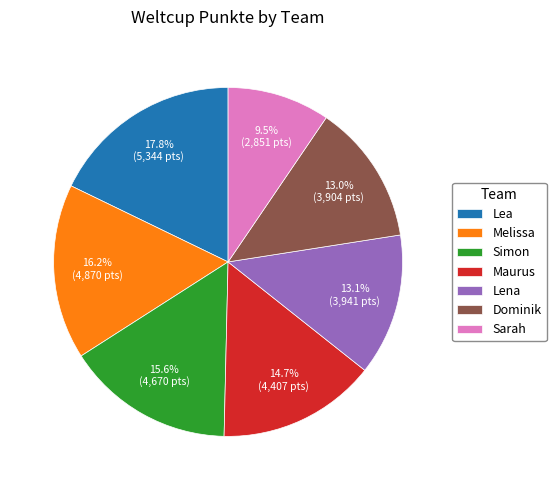

Is there a majority slice in this chart?

No